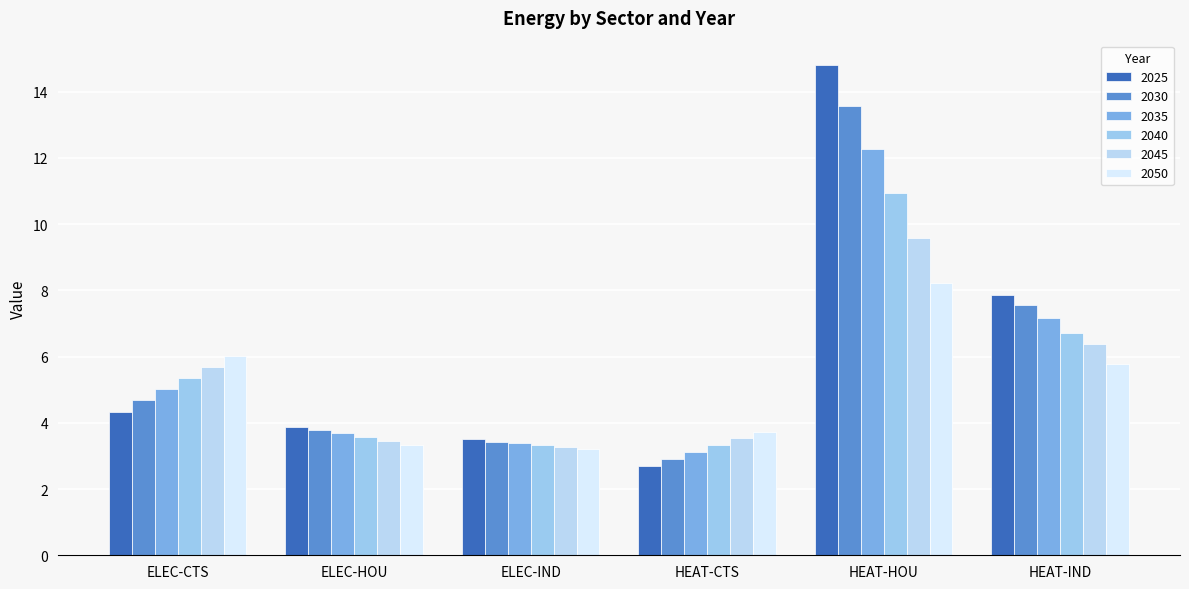

The value of 2050 at HEAT-HOU is 3.9. True or false?

False